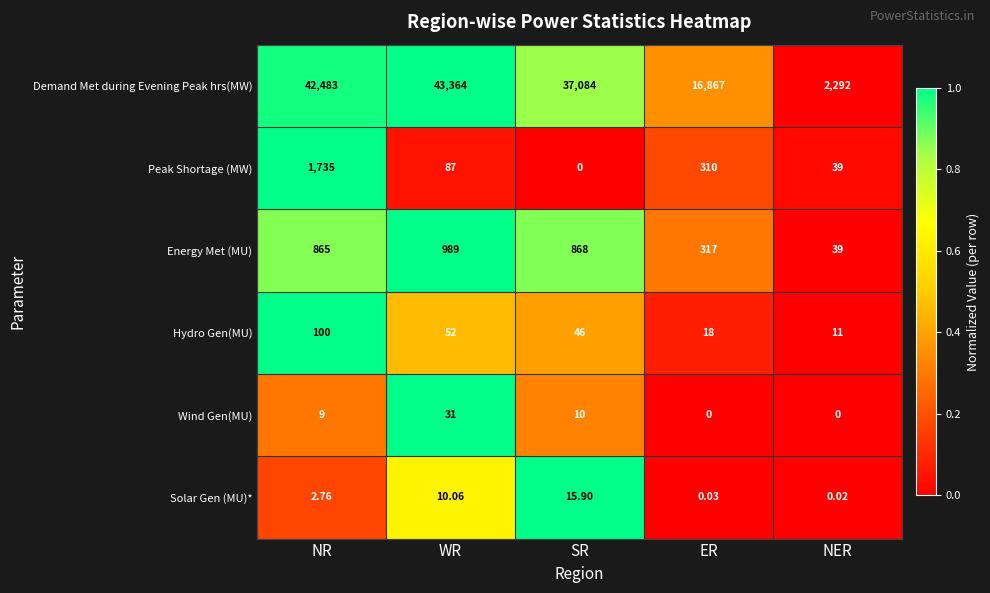

Where does the Solar Gen (MU)* series first go above 2?

NR